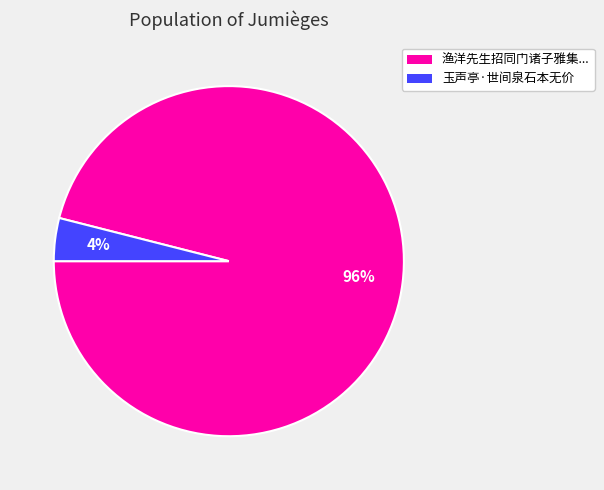

Is there a majority slice in this chart?

Yes